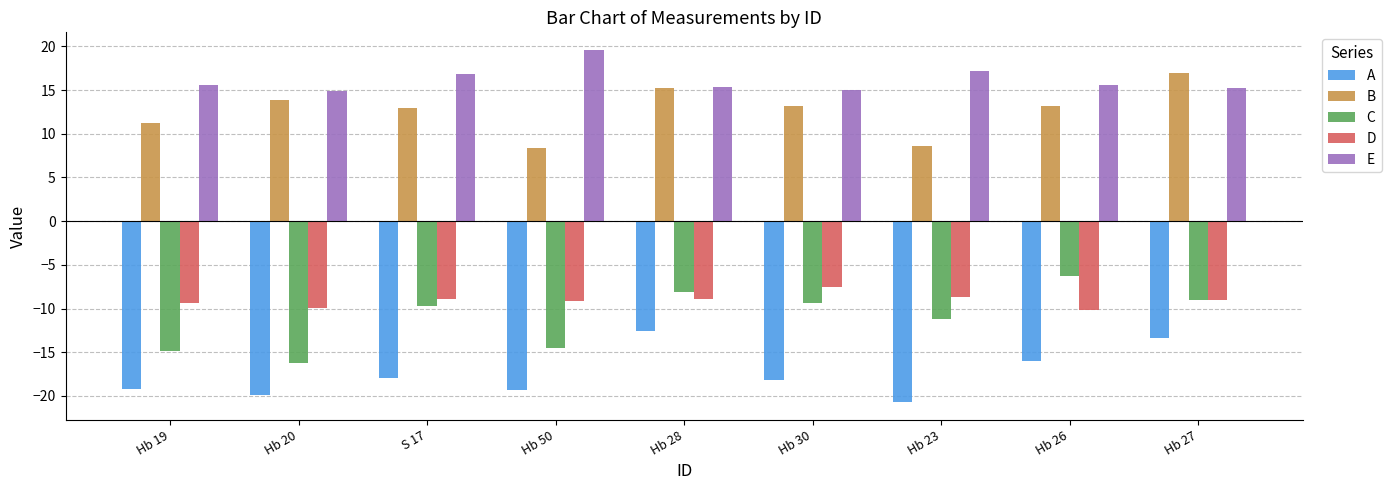

What is the difference between the highest and lowest values at Hb 28?

27.8